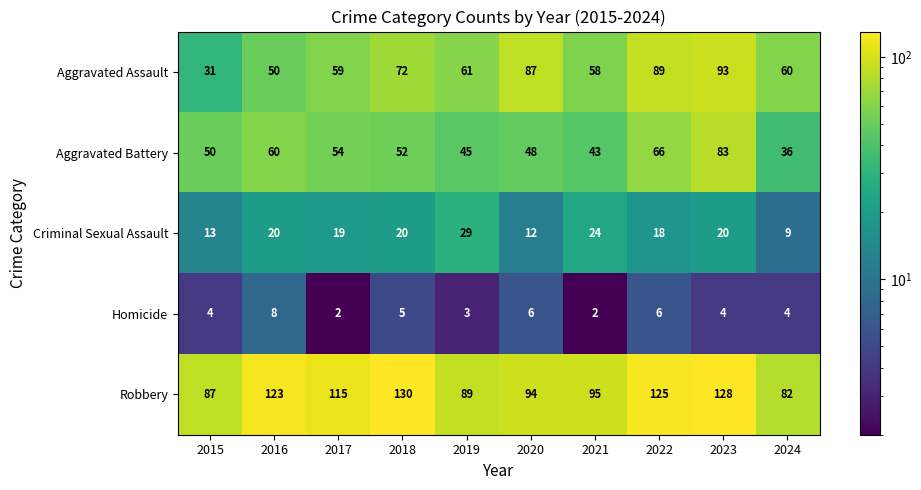

What is the approximate value of Aggravated Battery at 2015, to the nearest 10?

50